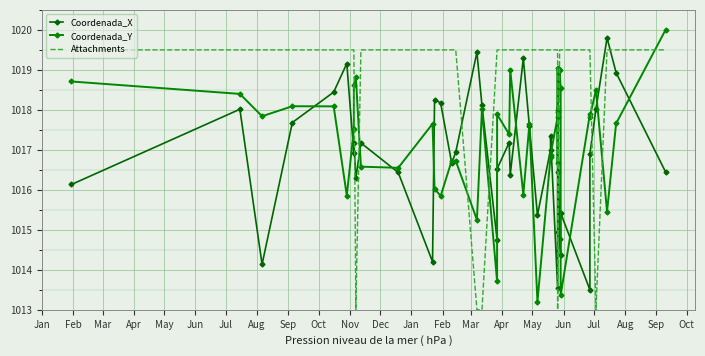

What is the smallest value displayed?

1013.0